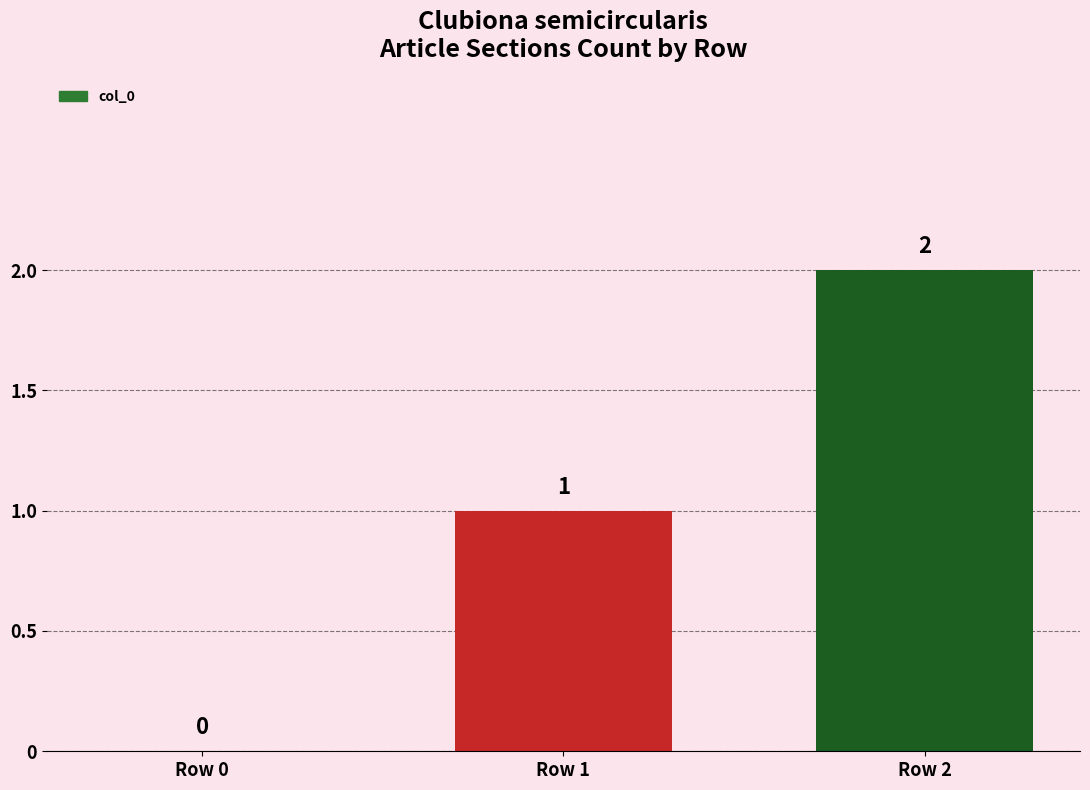

What is the ratio of the value at Row 2 to the value at Row 1?

2.0